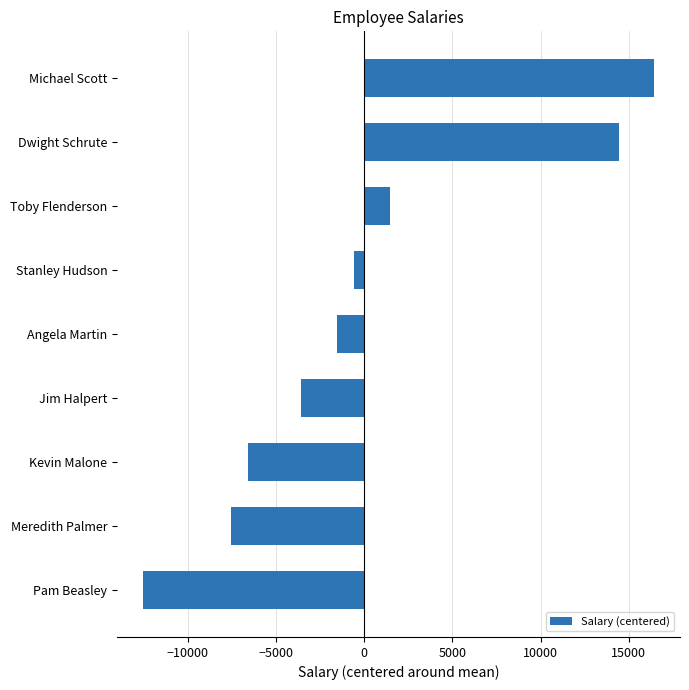

What is the smallest value displayed?

-12555.6